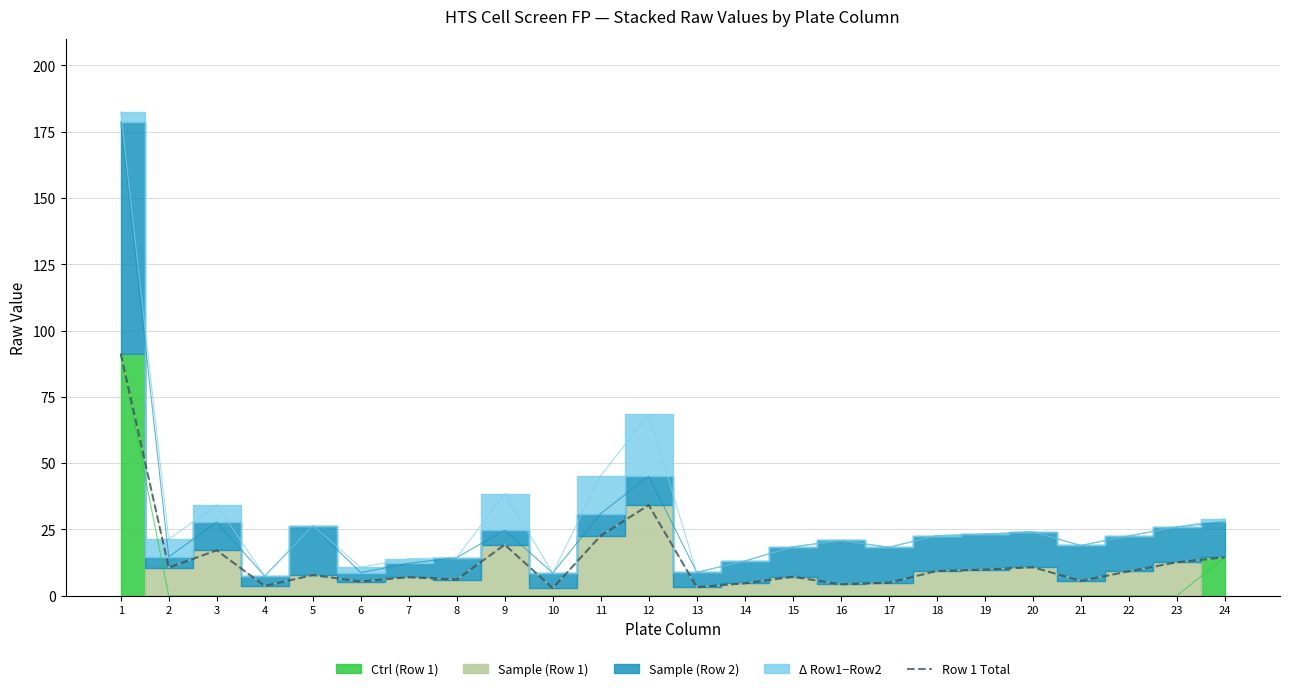

Is this an area chart (filled region under the line)?

No